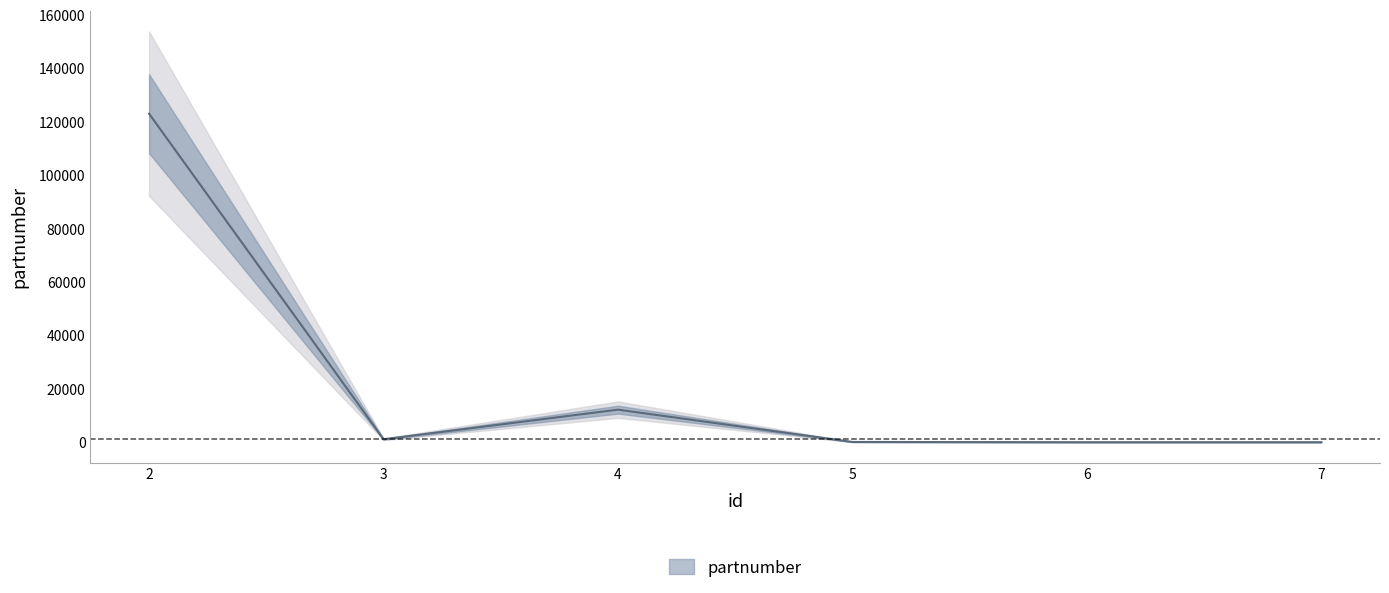

Reading left to right, list all the values displayed in this chart.

123123	1231	12312	213	123	123